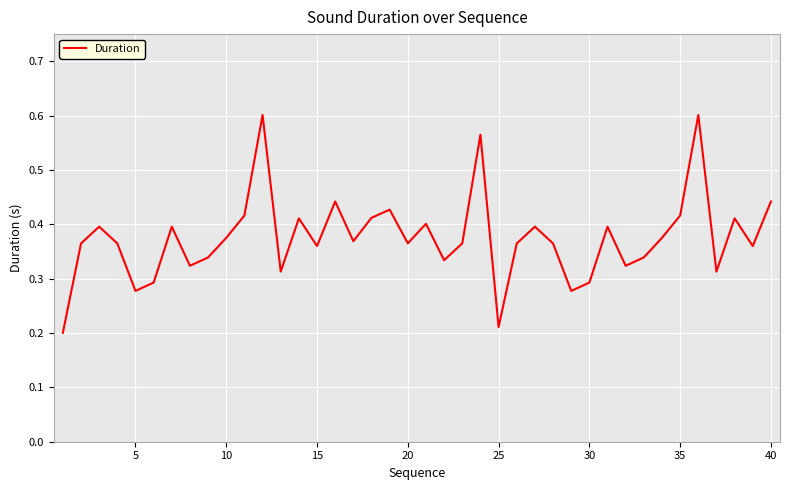

Does the chart have visible grid lines?

Yes